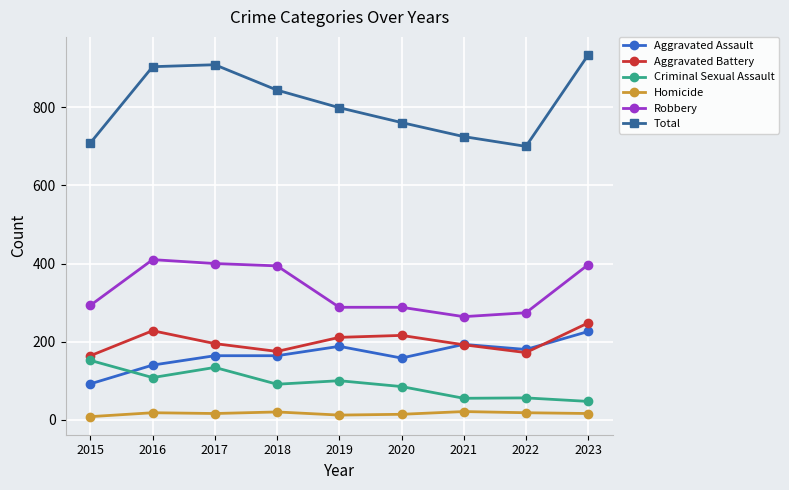

What is the difference between the maximum and minimum values in the Total series?

234